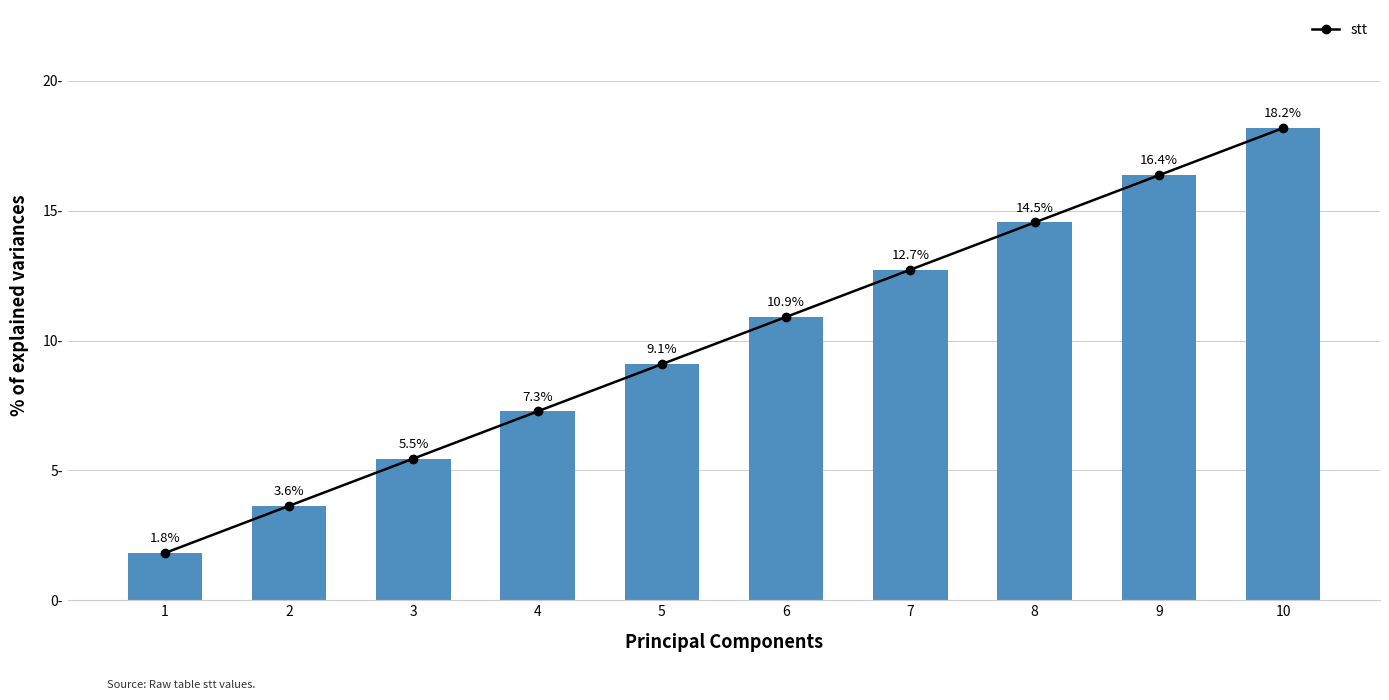

Count the number of data series in this chart.

1